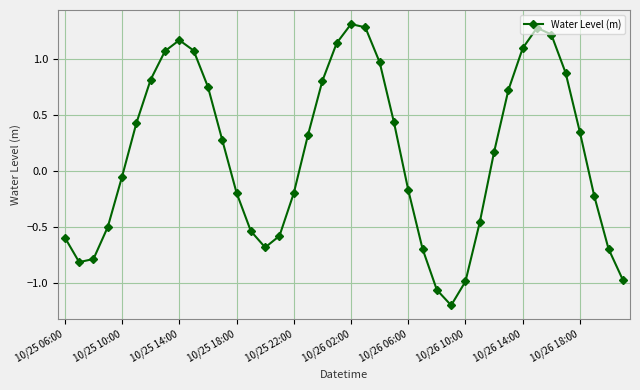

True or false: there are more than 0 points higher than both neighbors.

True